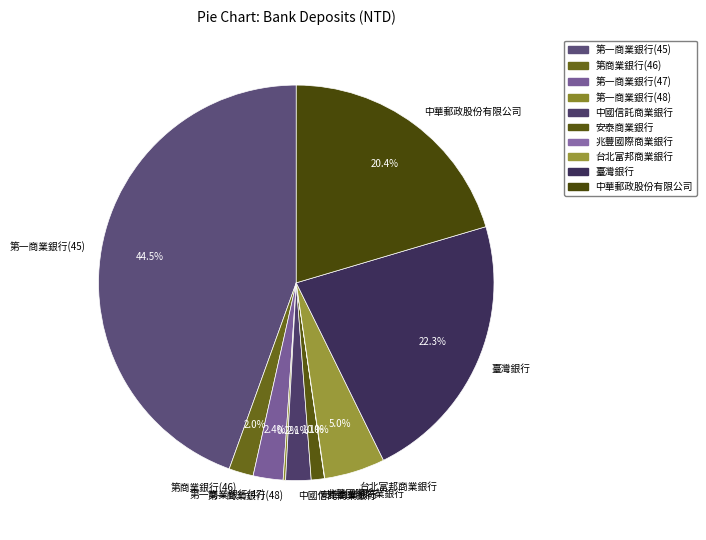

Is 安泰商業銀行 the majority of the pie?

No